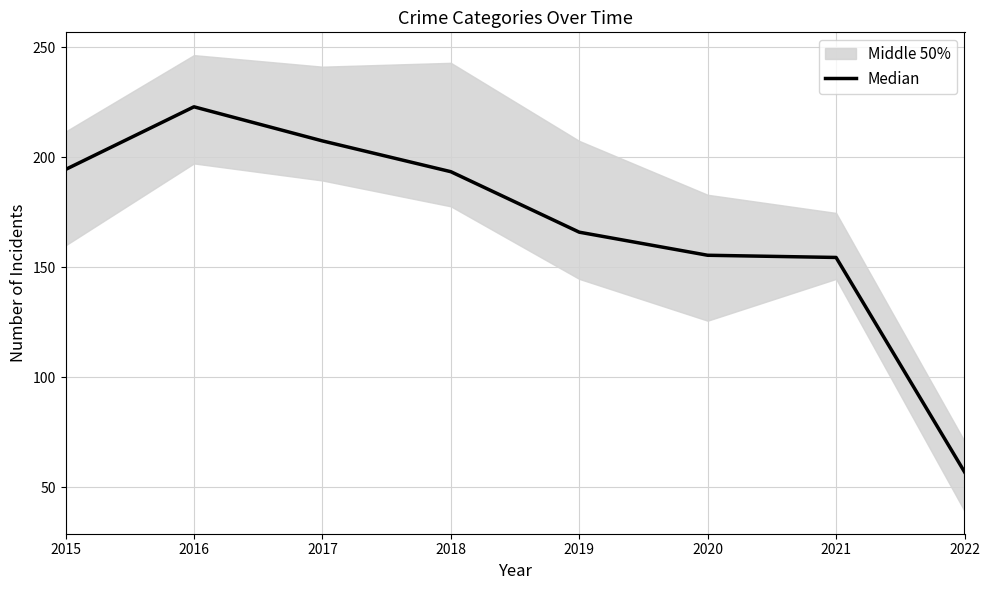

List the labels in order of value, largest first.

2016, 2017, 2015, 2018, 2019, 2020, 2021, 2022